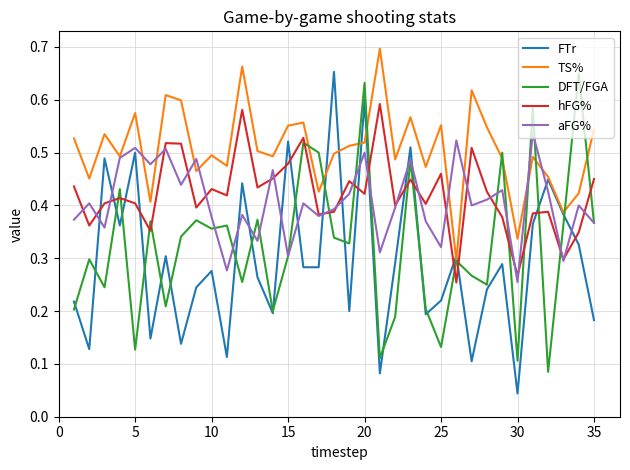

Which series has the largest range (max minus min)?

FTr